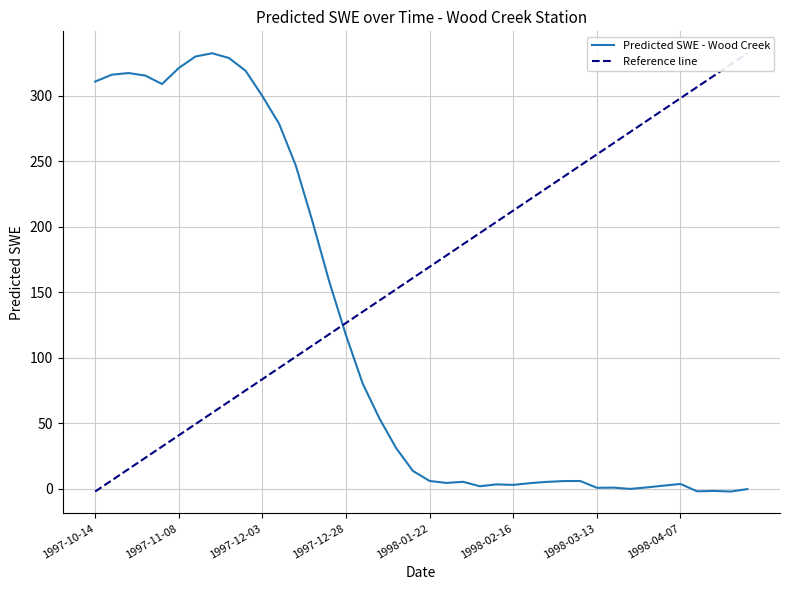

What is the difference between the values at 1998-03-08 and 1998-04-17?

7.6